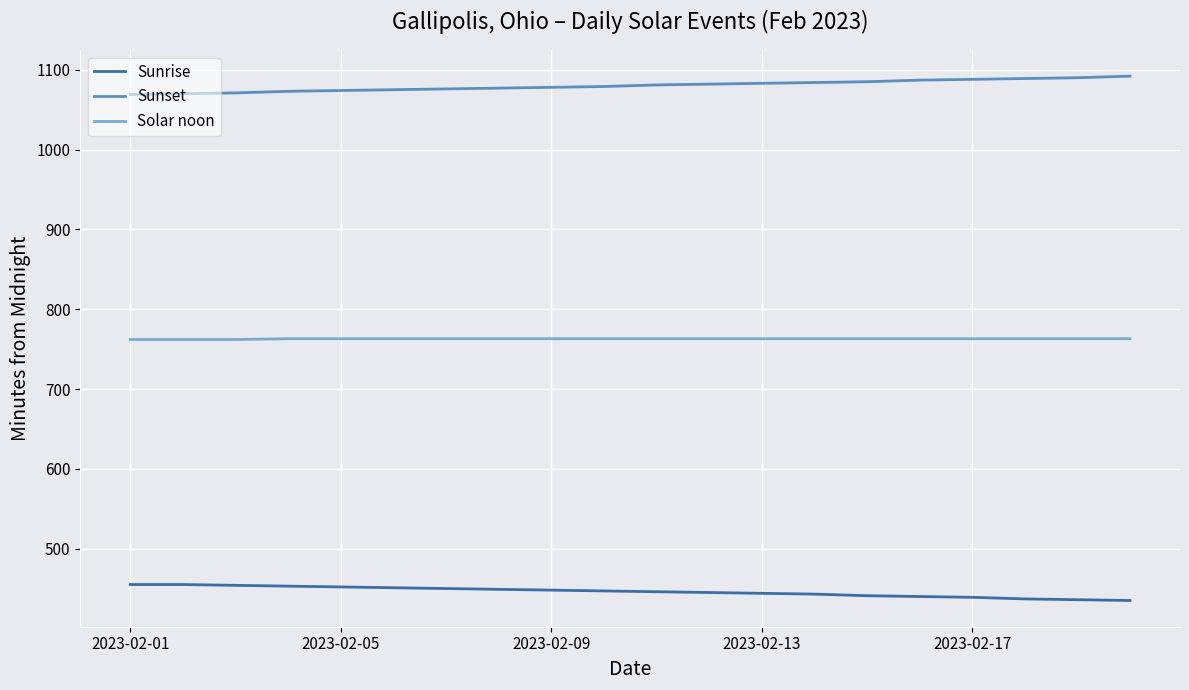

What is the difference between the maximum and minimum values in the Sunrise series?

20